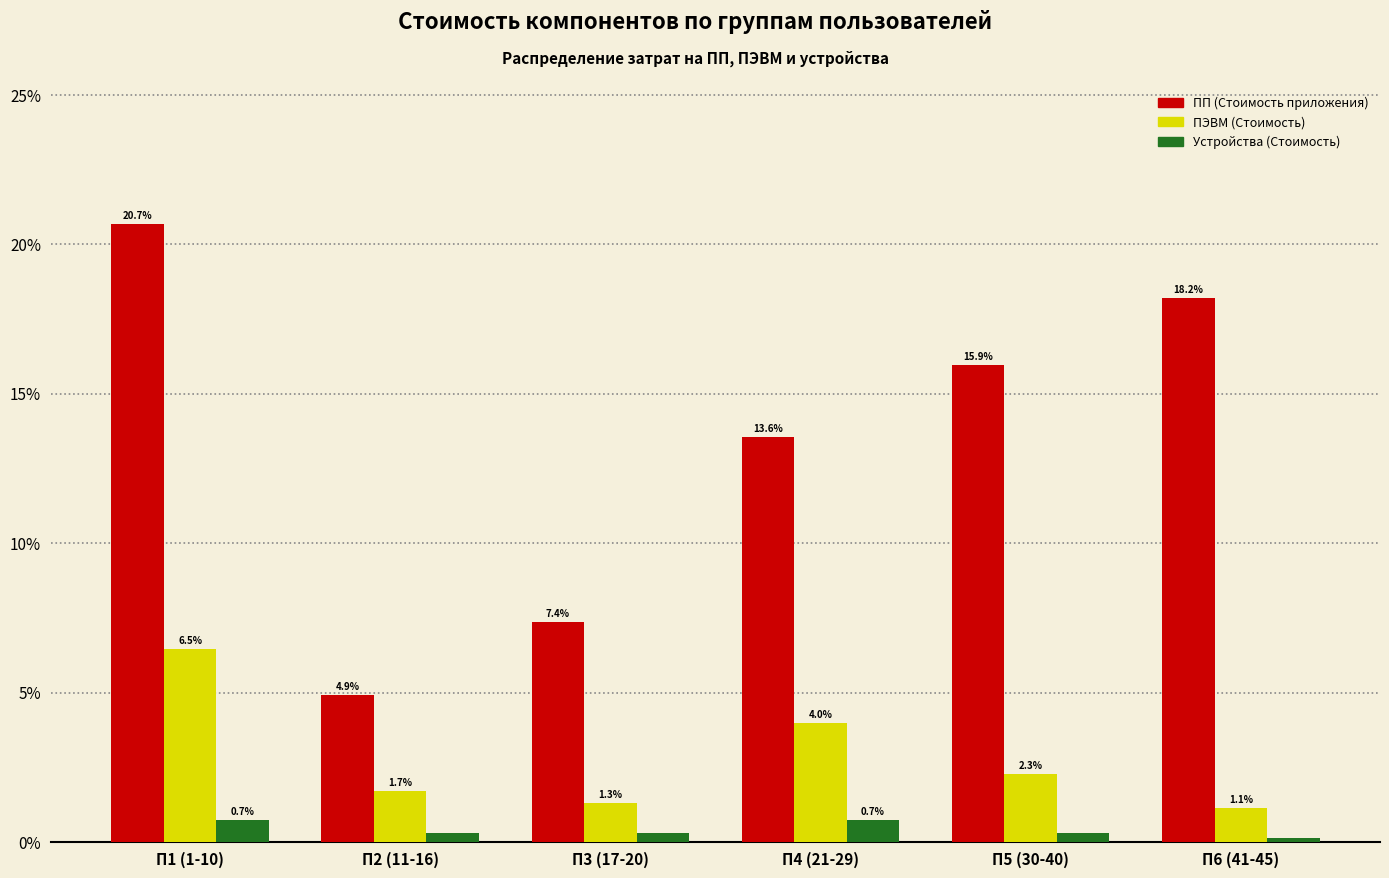

The value of ПП (Стоимость приложения) at П5 (30-40) is 25.7. True or false?

False